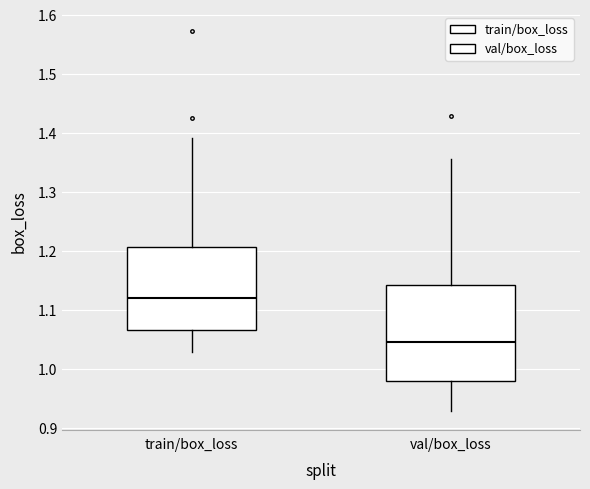

Reading left to right, read every box against the y-axis: the position of its median line, the range the box covers, and the ends of its whiskers. The values are not printed on the chart, so give them approximately, as read against the axis.

train/box_loss: median 1.12, box 1.07 to 1.21, whiskers 1.03 to 1.39
val/box_loss: median 1.04, box 0.98 to 1.14, whiskers 0.93 to 1.36